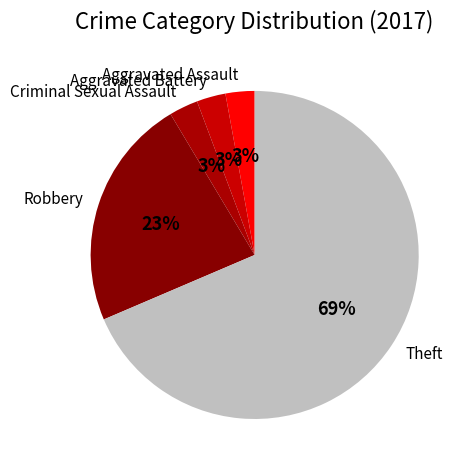

Do Criminal Sexual Assault and Aggravated Battery together represent more than half of the pie?

No